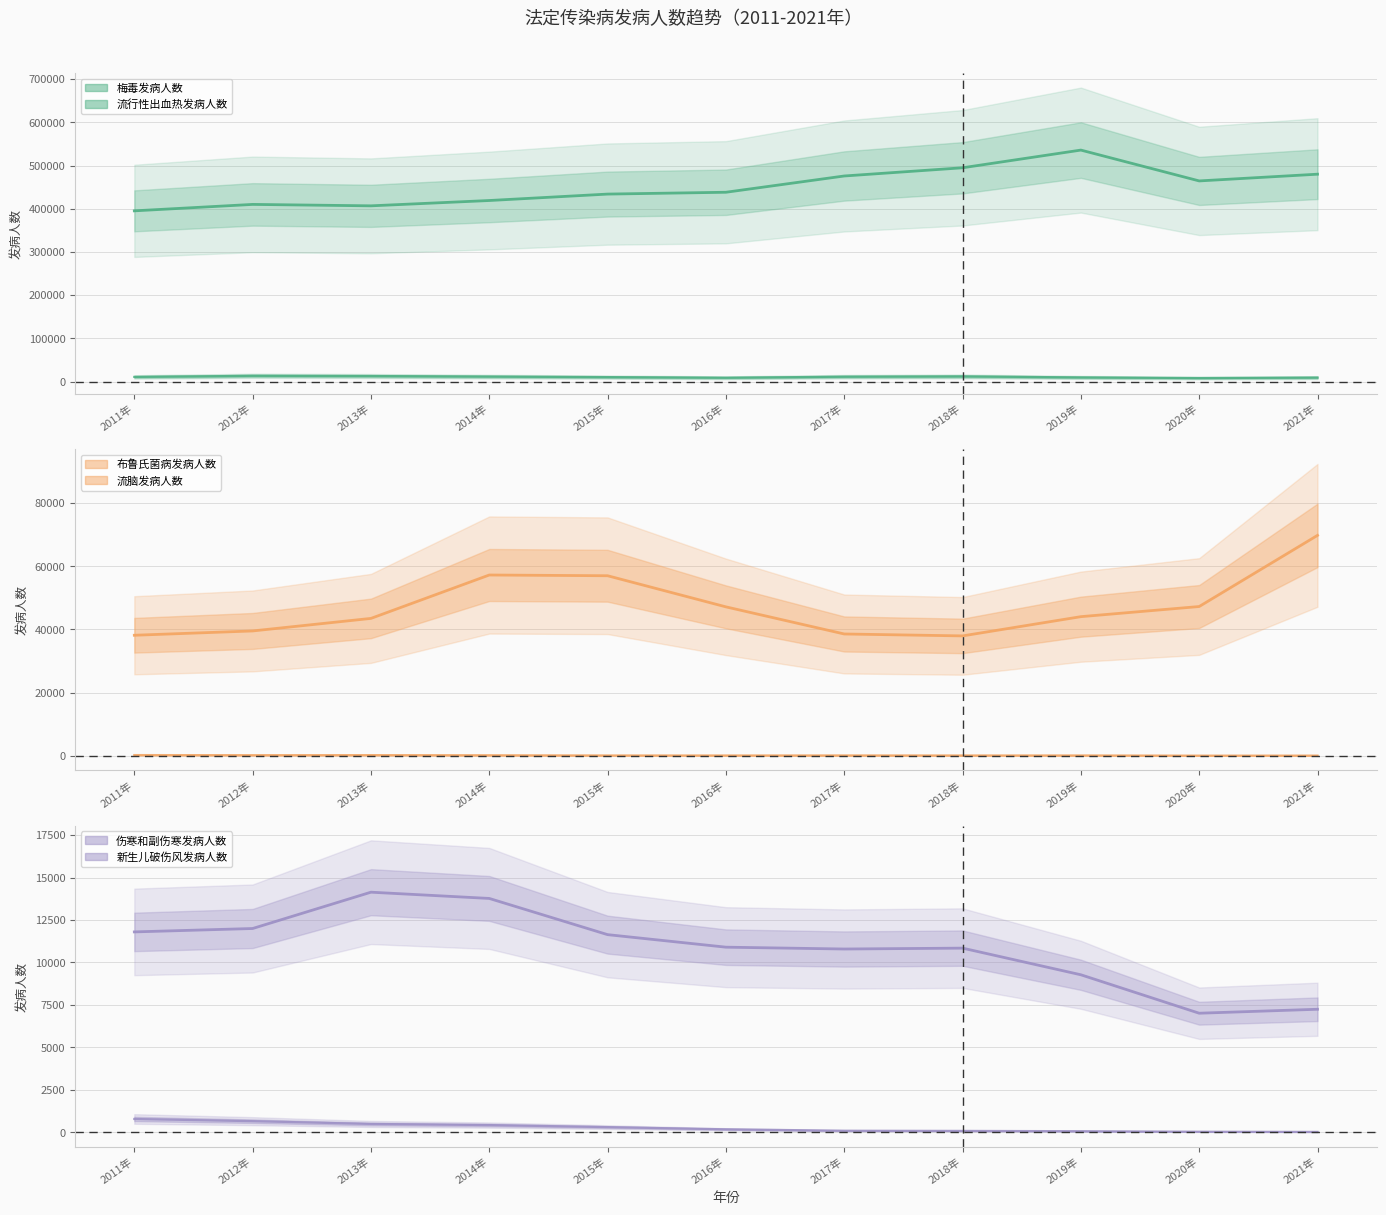

Between 2013年 and 2011年, which is larger?

2013年